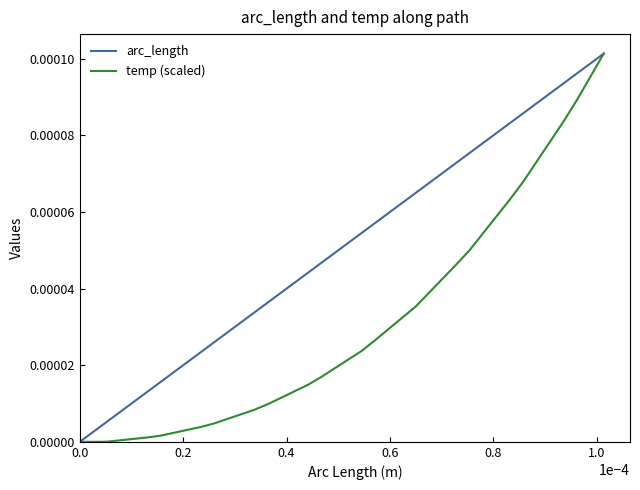

Which series has the largest total across all categories?

arc_length